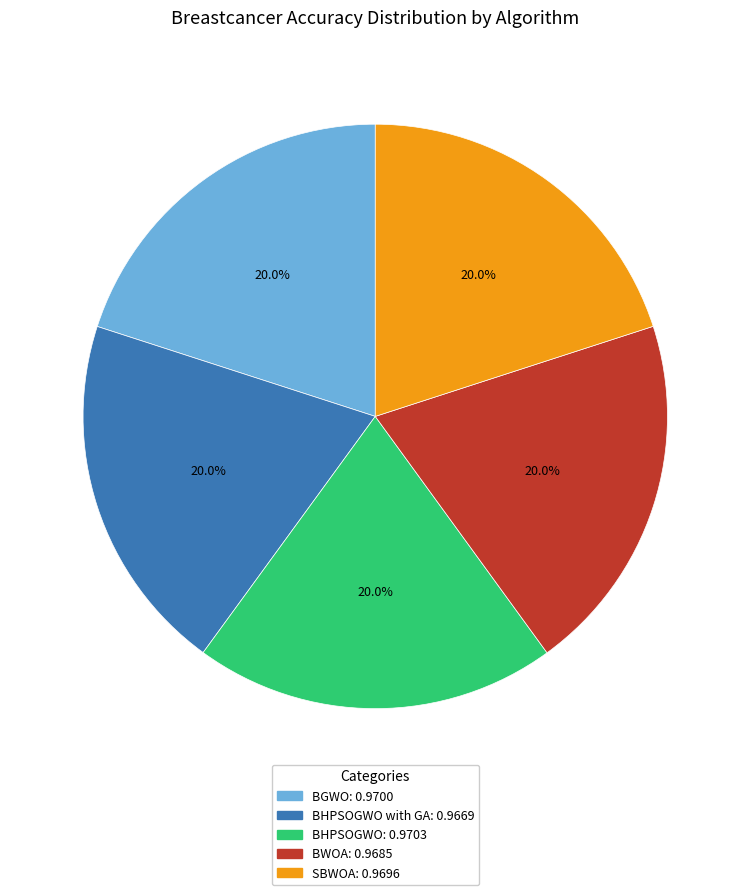

Is there a majority slice in this chart?

No